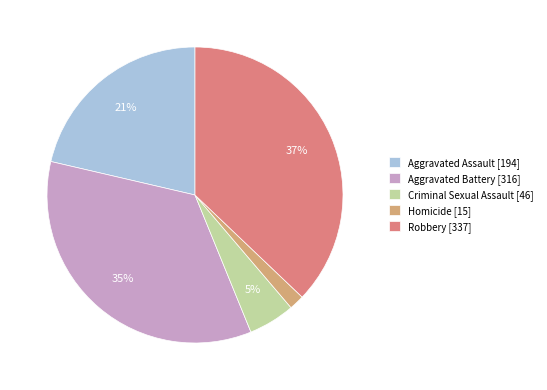

To the nearest percent, what is the average slice percentage?

20%